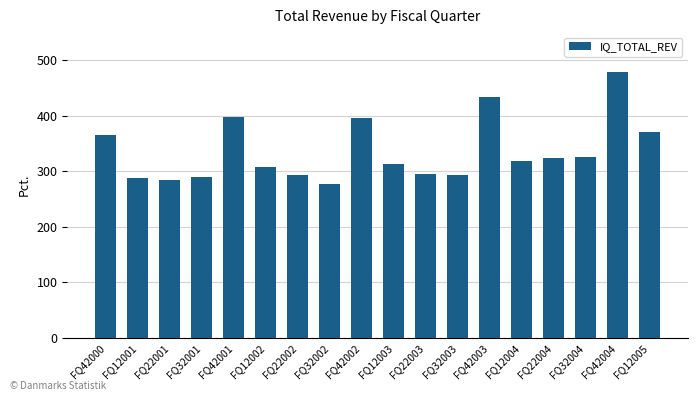

What is the difference between the second highest and second lowest values?

149.3